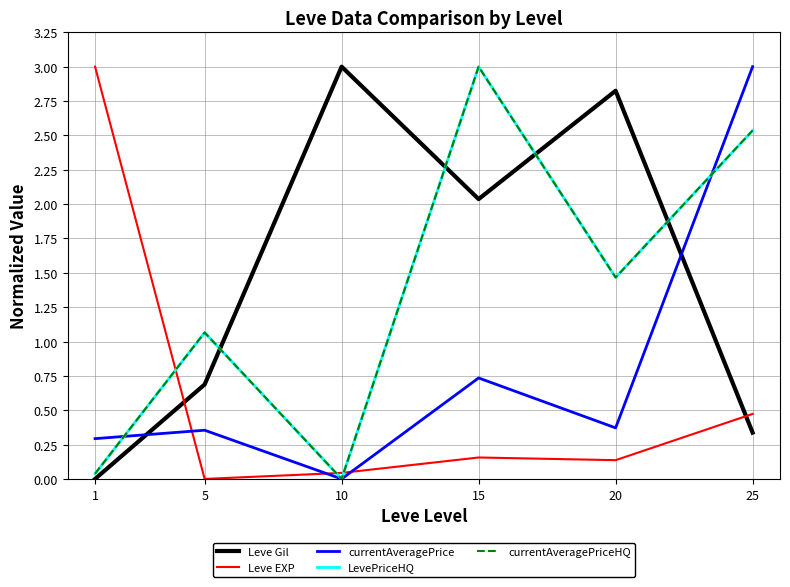

Which category has the highest value in the Leve Gil series?

10